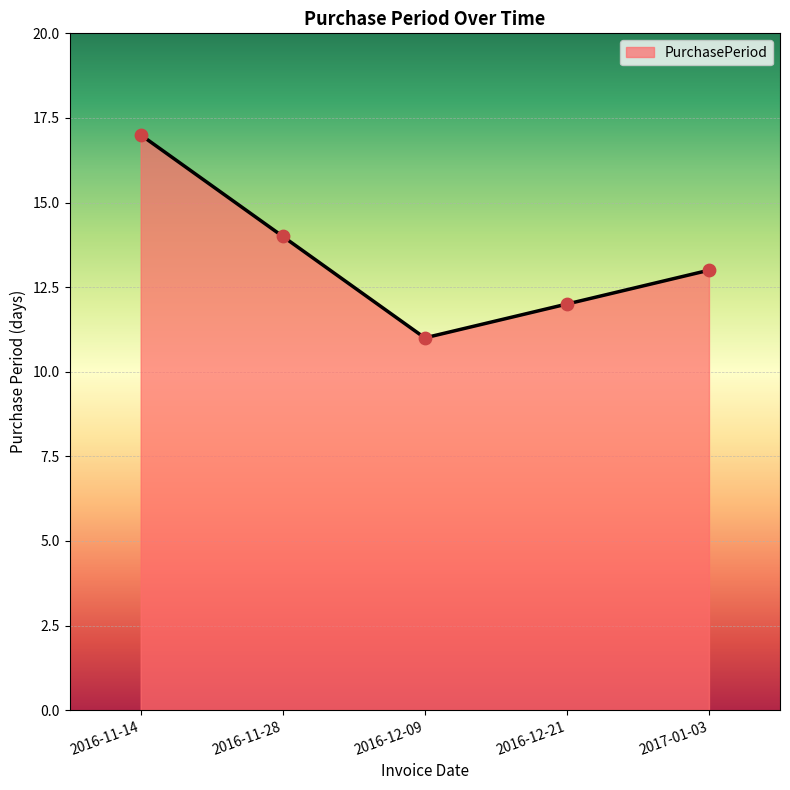

What is the ratio of the value at 2016-12-09 to the value at 2017-01-03?

0.8